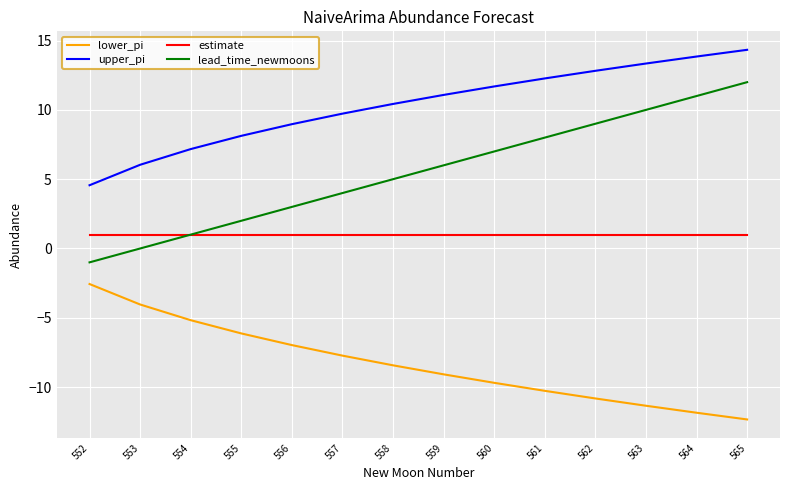

True or false: lower_pi and upper_pi intersect in this chart.

False